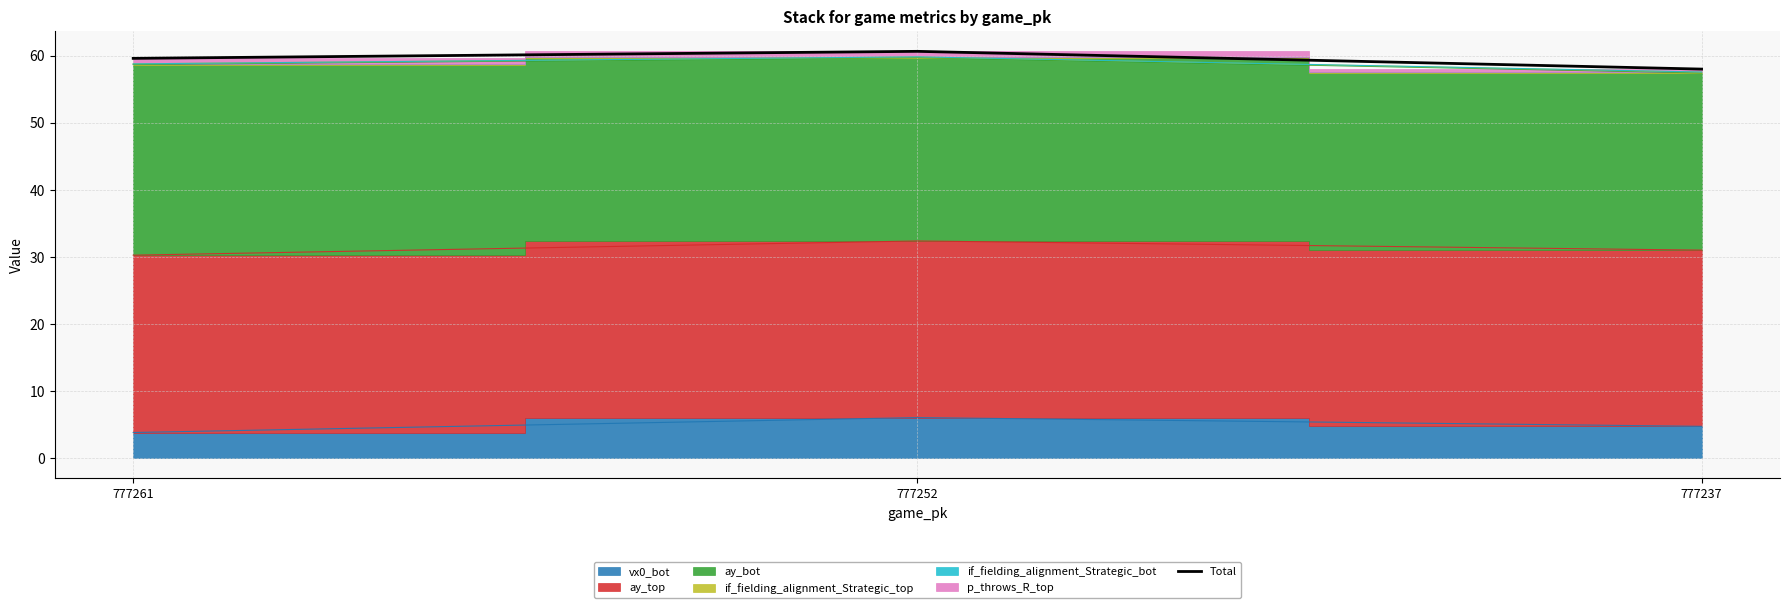

What is the difference between the values at 777261 and 777237?

1.6